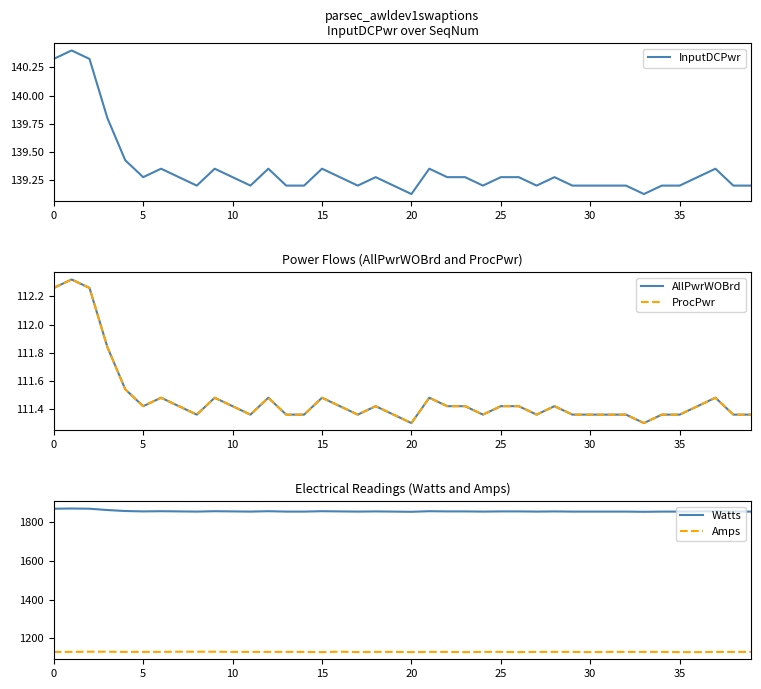

At 38, list the series in order from largest to smallest.

Watts, Amps, InputDCPwr, AllPwrWOBrd, ProcPwr